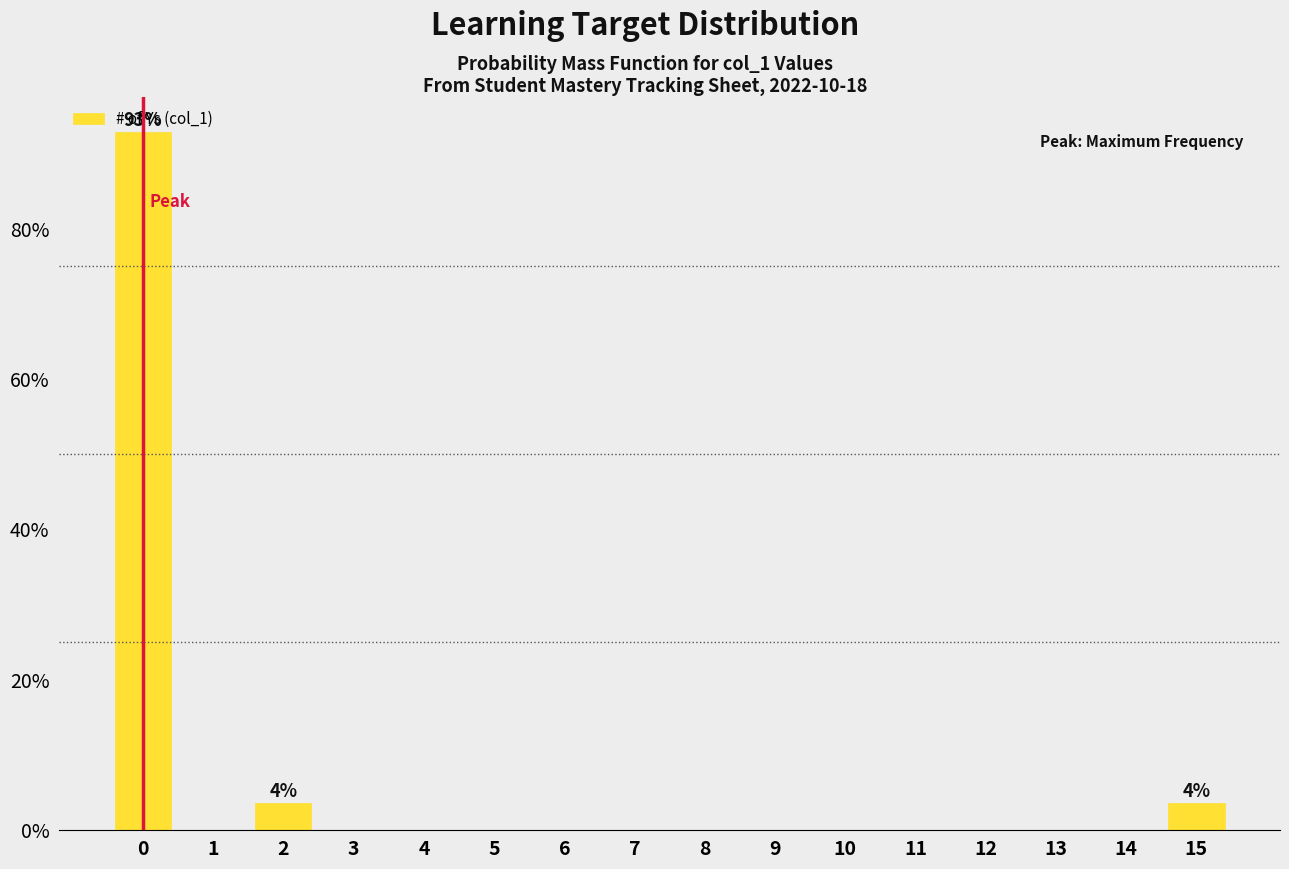

What is the sum of all values?

100.0